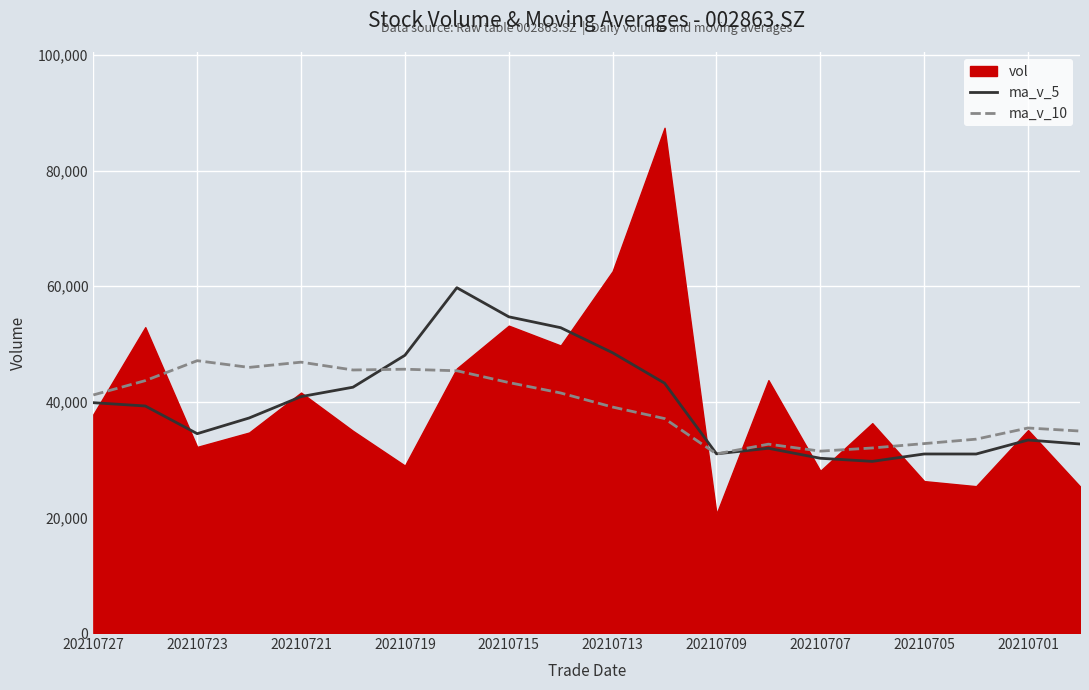

What is the highest value of the ma_v_5 series?

59727.8